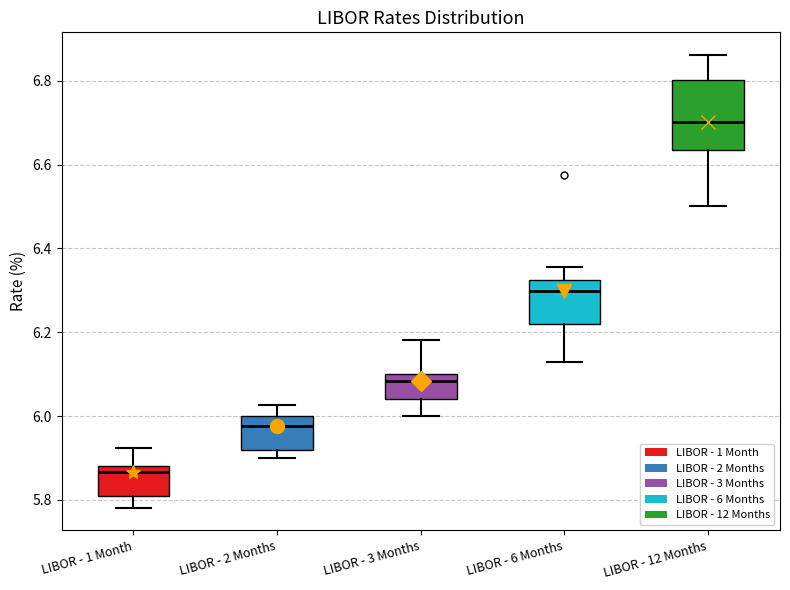

Which box's median line is the highest?

LIBOR - 12 Months